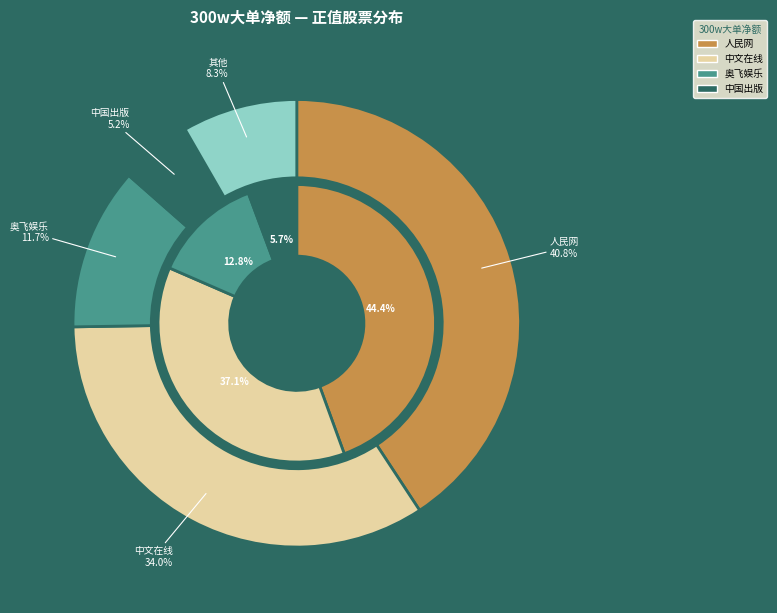

Does 拓尔思 account for over 50% of the chart?

No